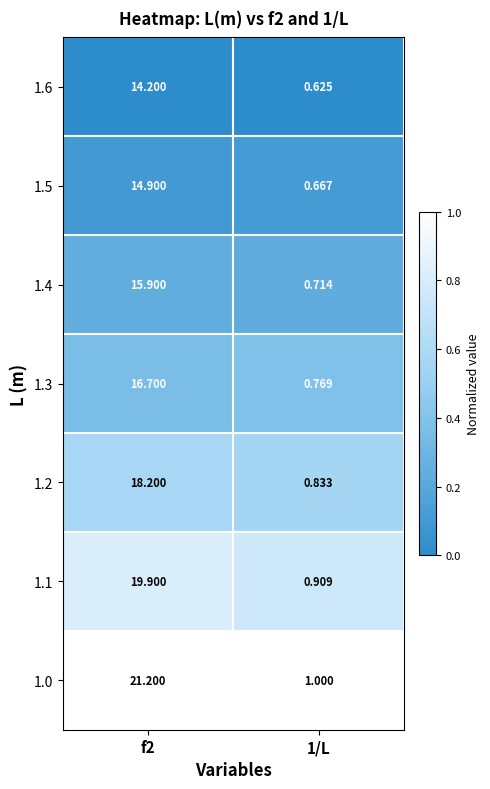

Is the value of 1.5 at 1/L greater than the value of 1.3 at f2?

No